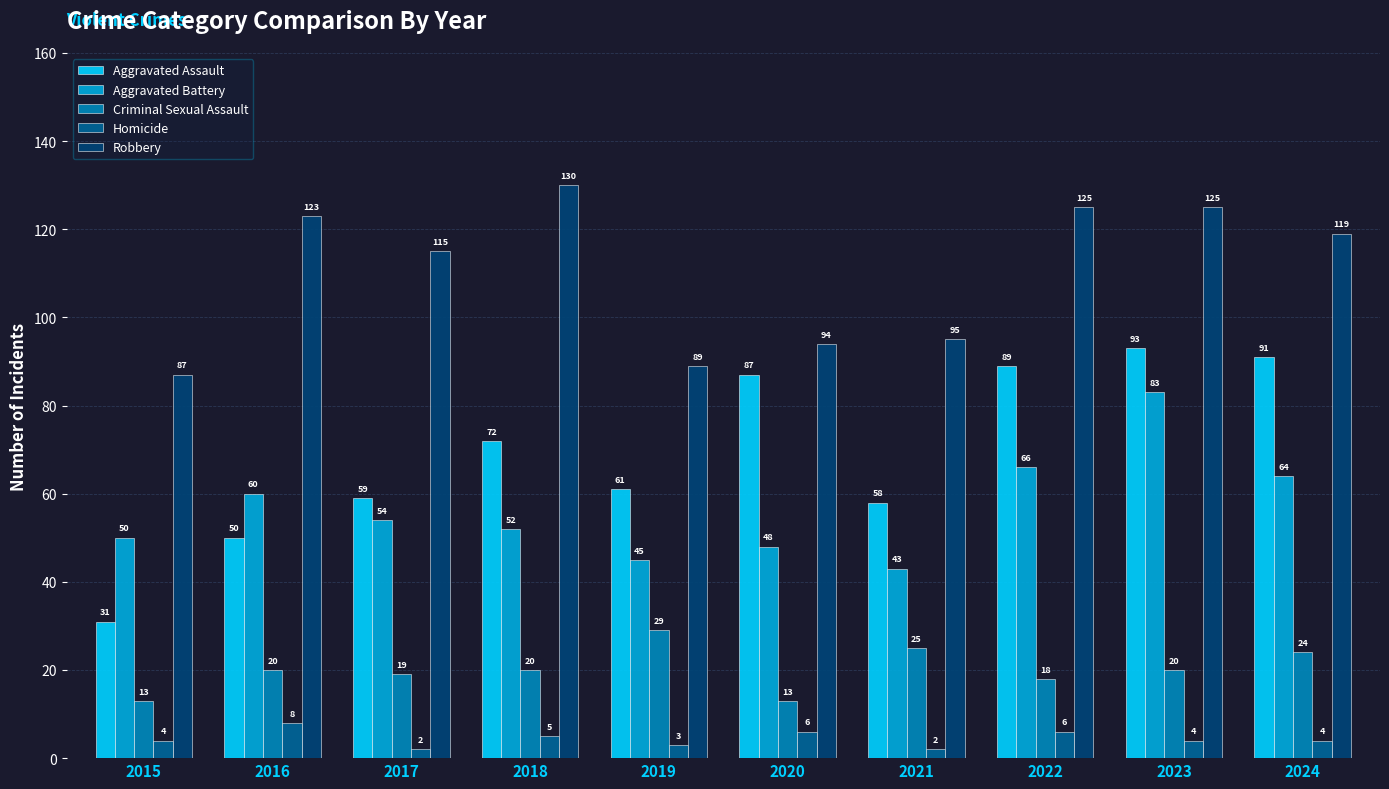

Which category has the highest value in the Homicide series?

2016